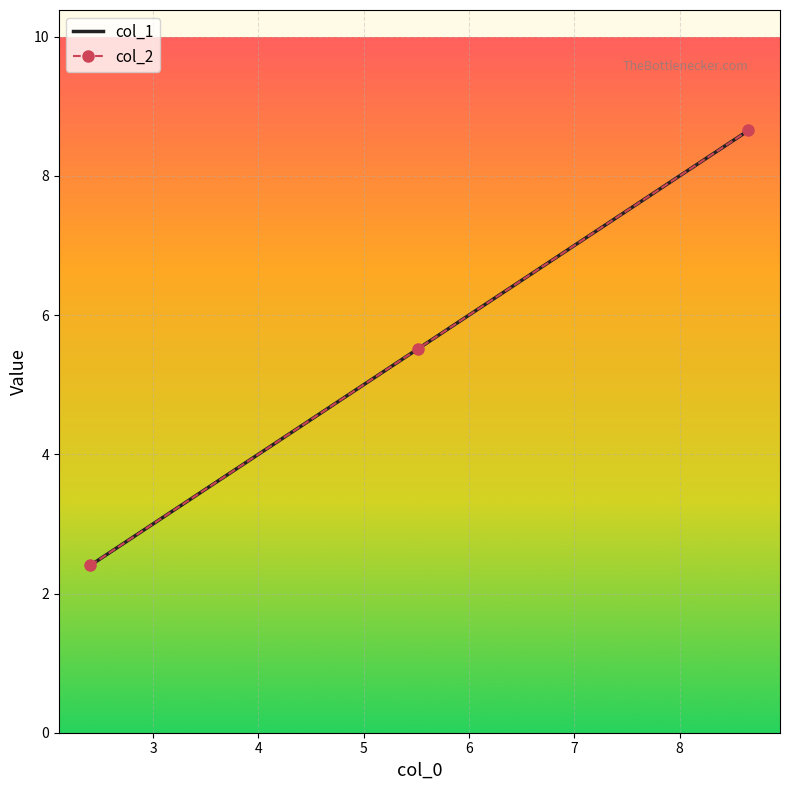

What is the value of the col_2 point at the 1st from the left?

2.4